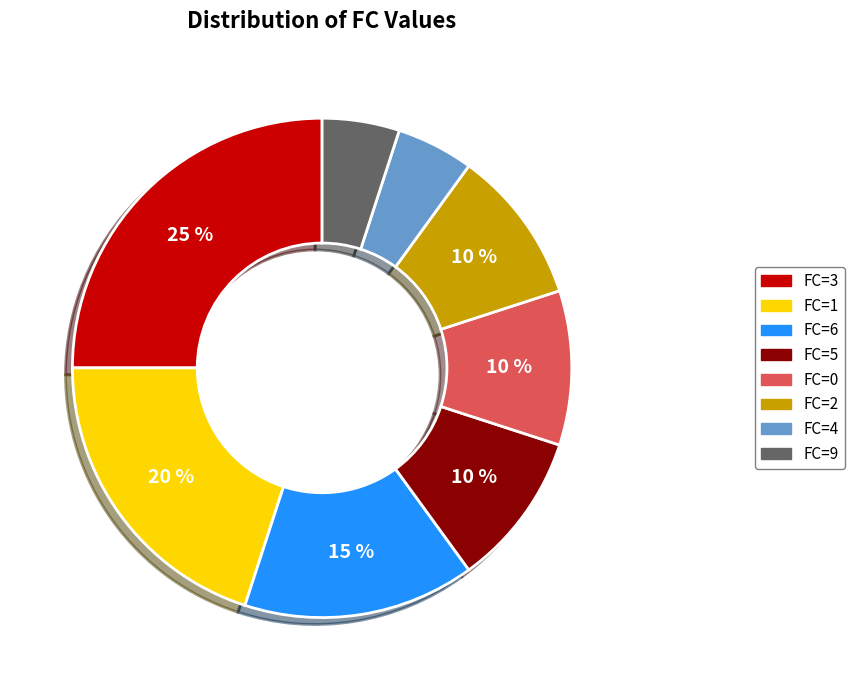

Is there any slice that represents more than half of the pie?

No